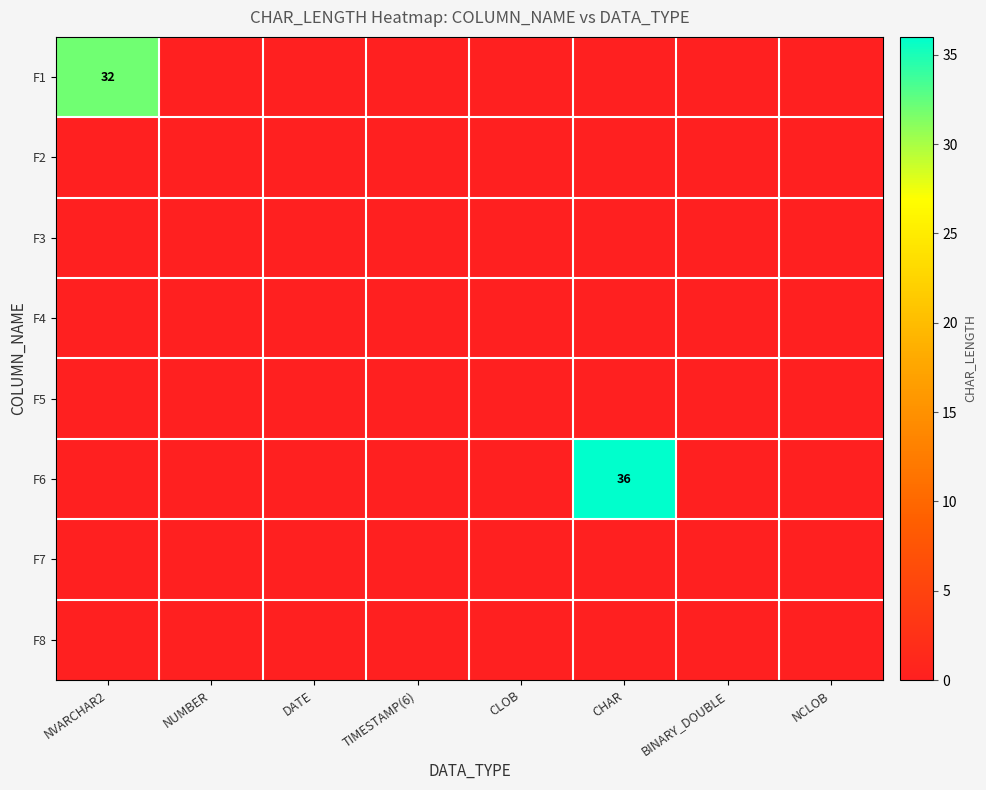

The value of F6 at CHAR is 36. True or false?

True